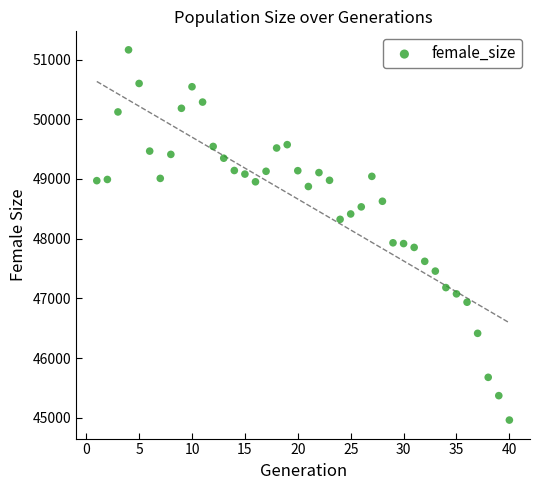

What is the range of X values (max minus min)?

39